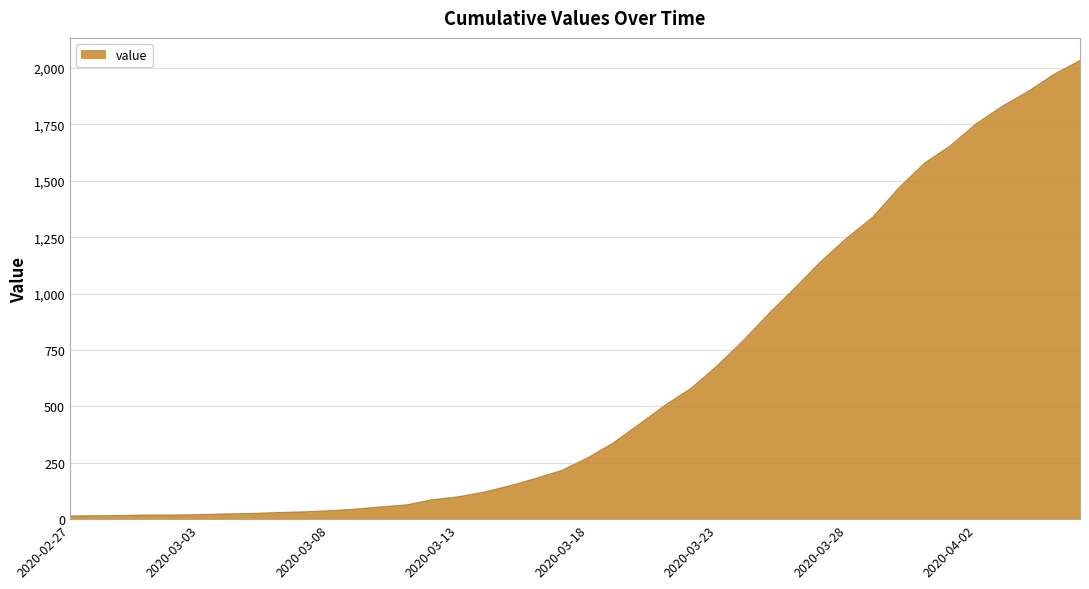

How many lines are shown in the chart?

1